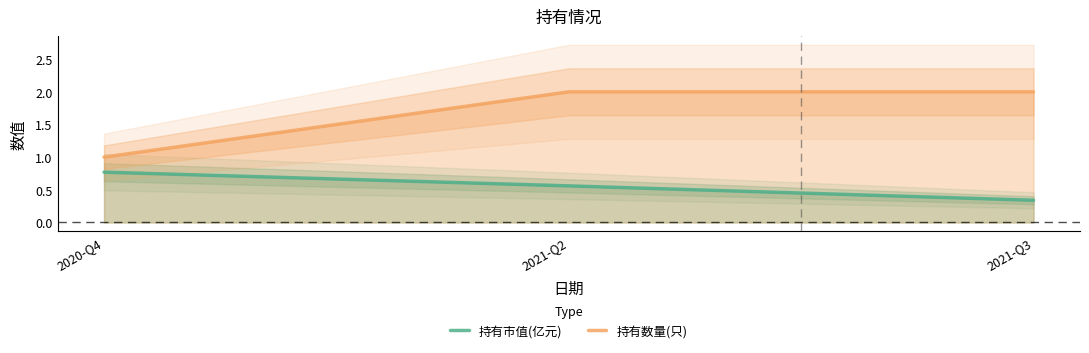

Which series has the largest total across all categories?

持有数量(只)